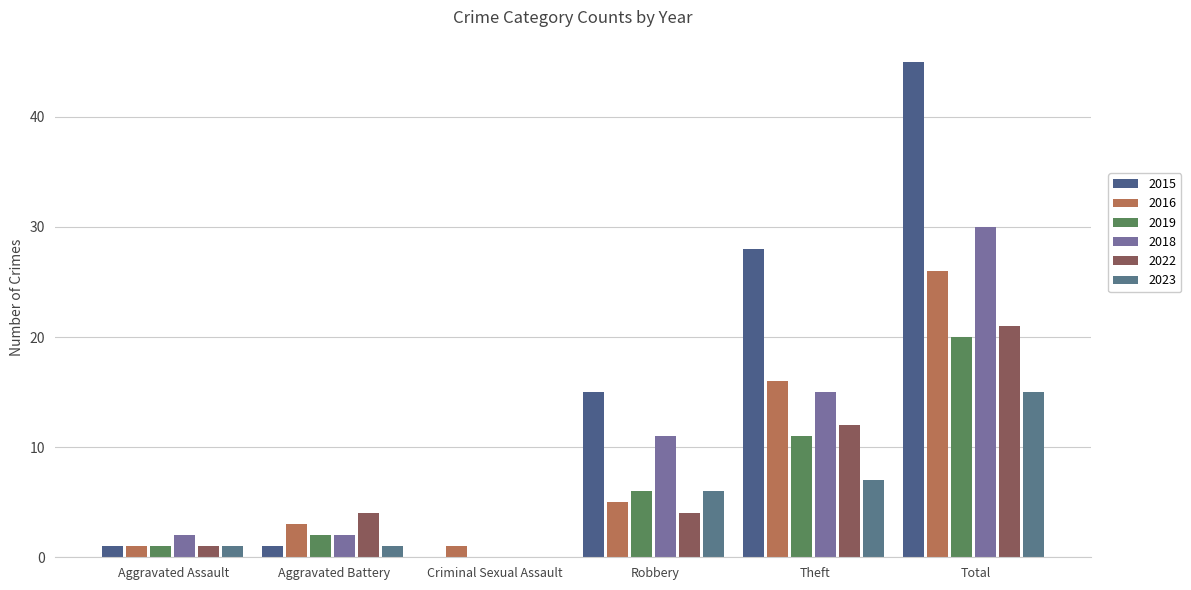

What is the value of the 2016 bar at the 6th from the left?

26